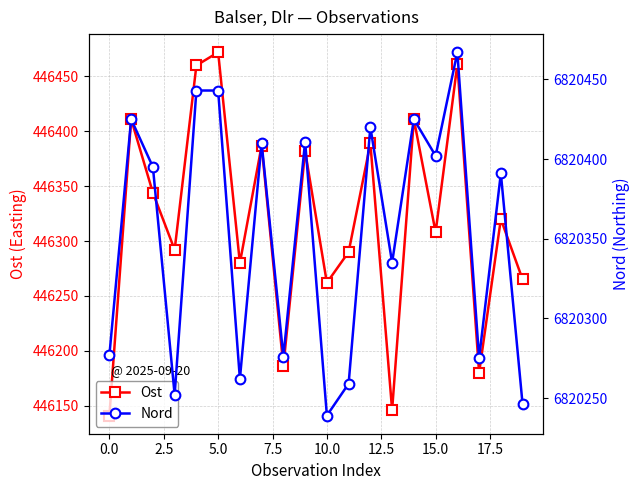

What is the difference between the second highest and second lowest values in the Nord series?

197